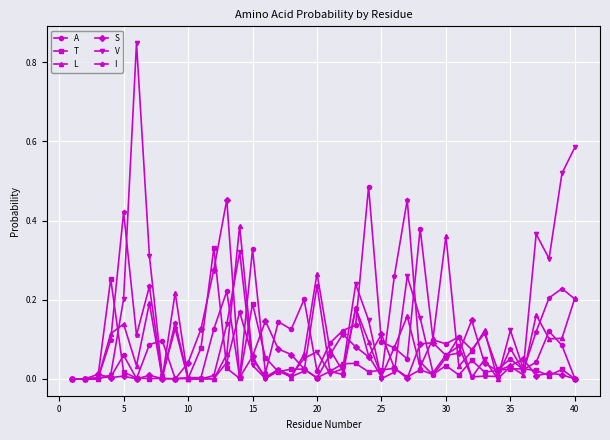

Count the number of data series in this chart.

6